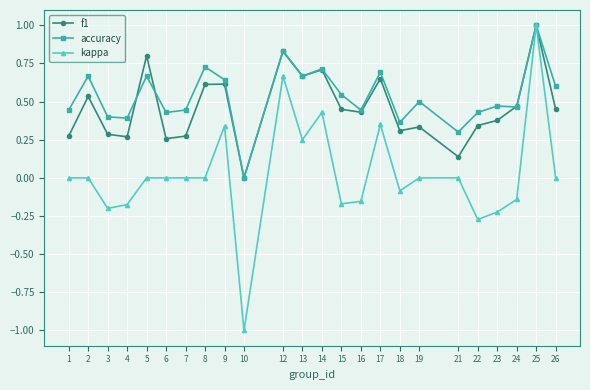

The value of accuracy at 5 is 1.2. True or false?

False